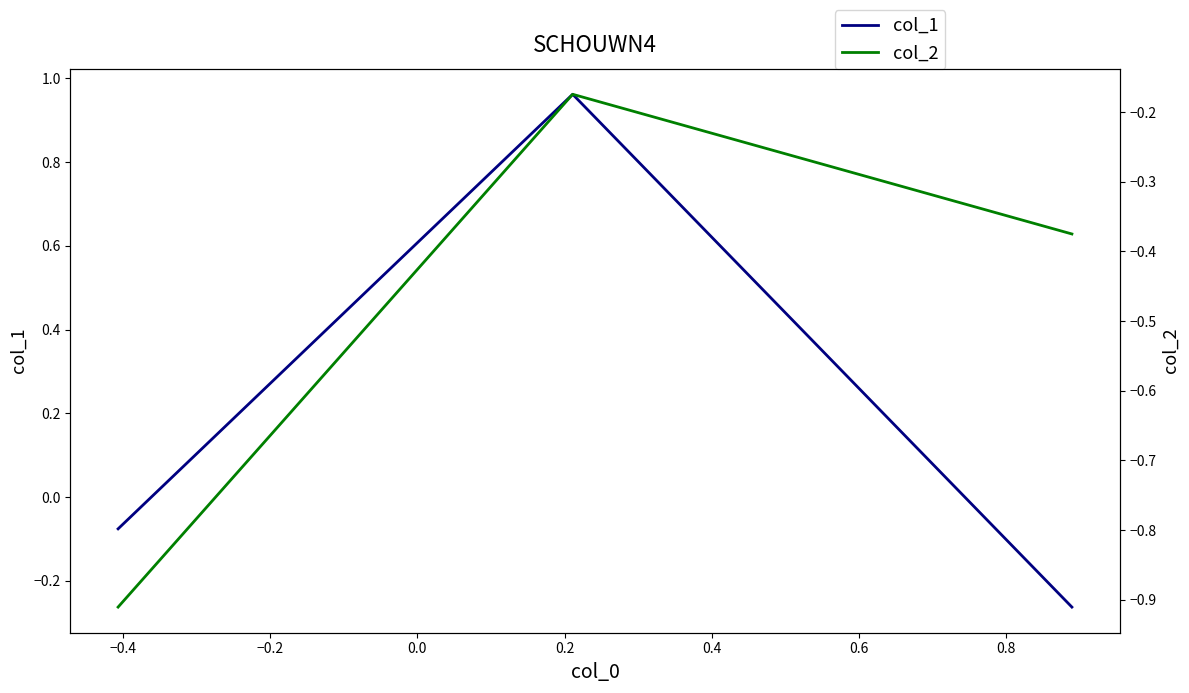

How many data points does each series have?

3